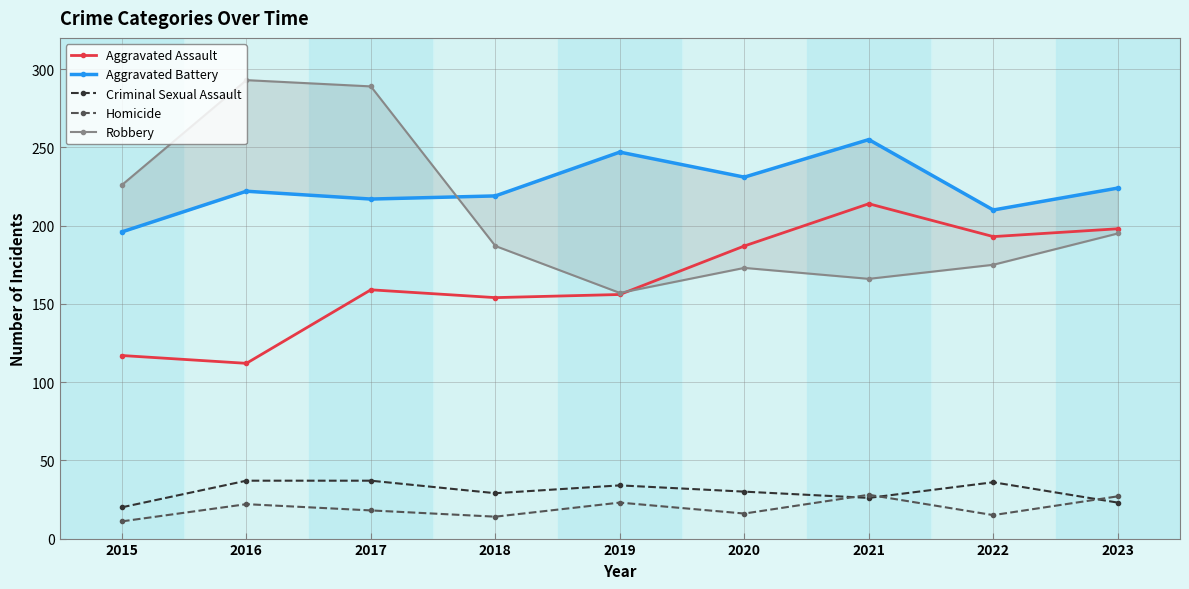

True or false: Homicide has more than 2 interior local peaks.

True